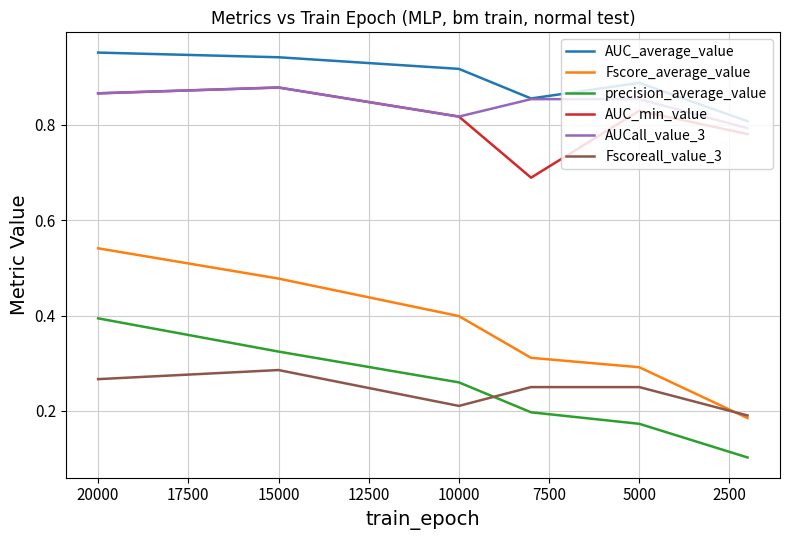

What are all the series names shown in the legend?

AUC_average_value, Fscore_average_value, precision_average_value, AUC_min_value, AUCall_value_3, Fscoreall_value_3